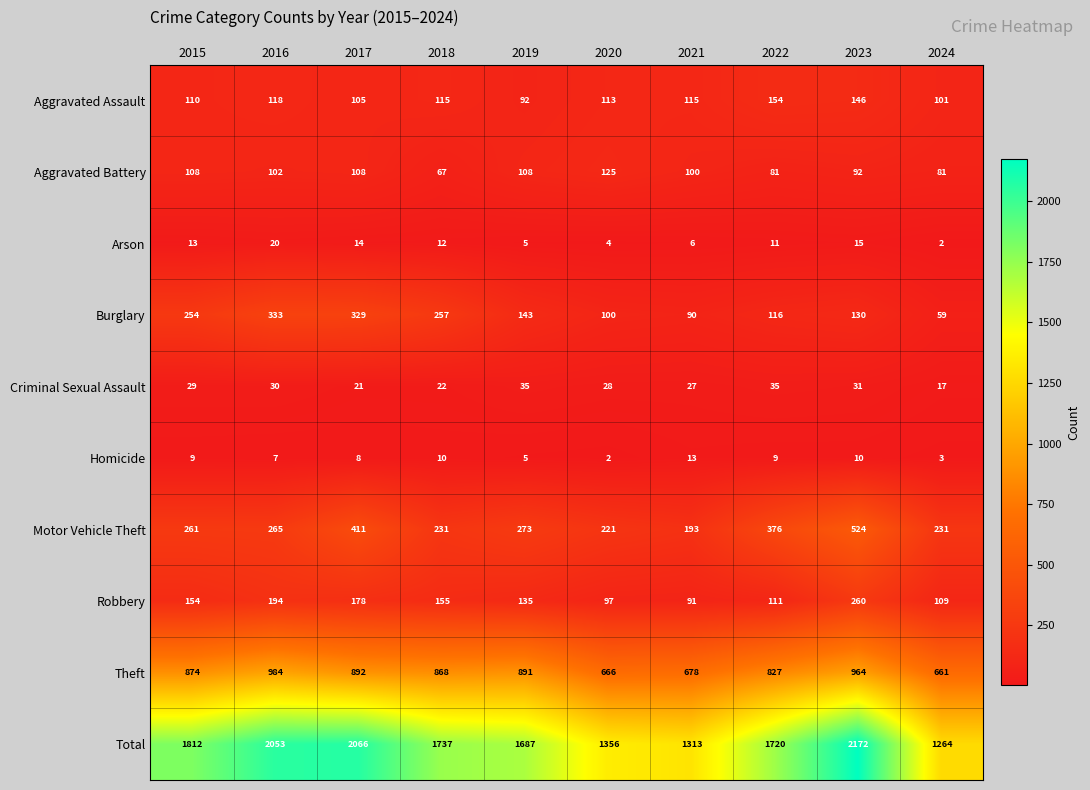

The Arson series shows 20 at 2016. True or false?

True